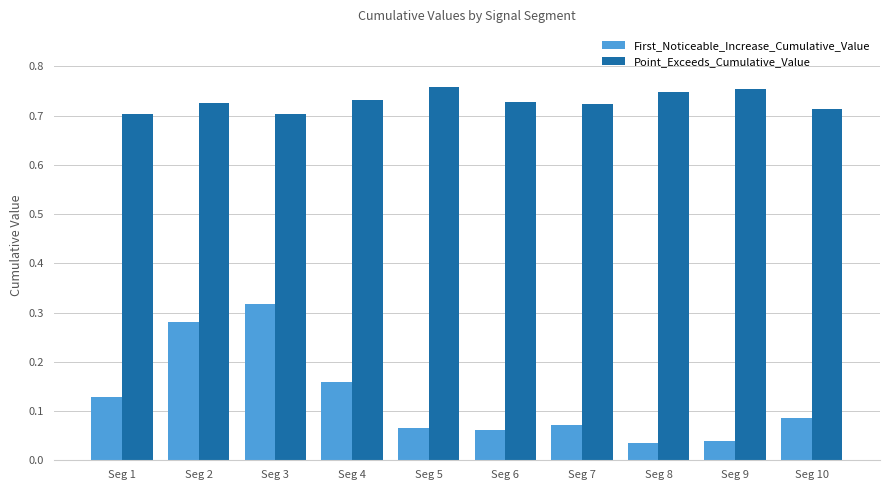

How many groups of bars are there?

10